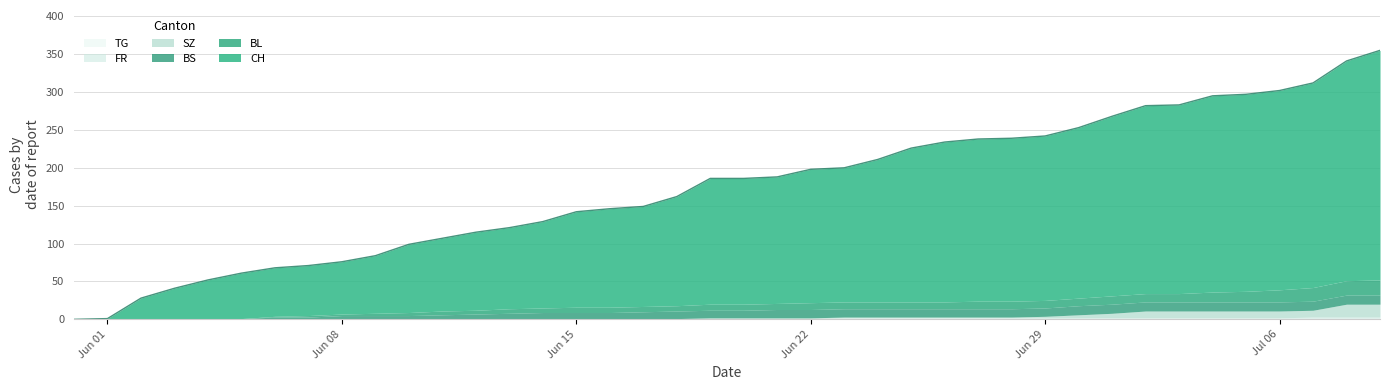

Which has a higher value, 10 or 26?

26